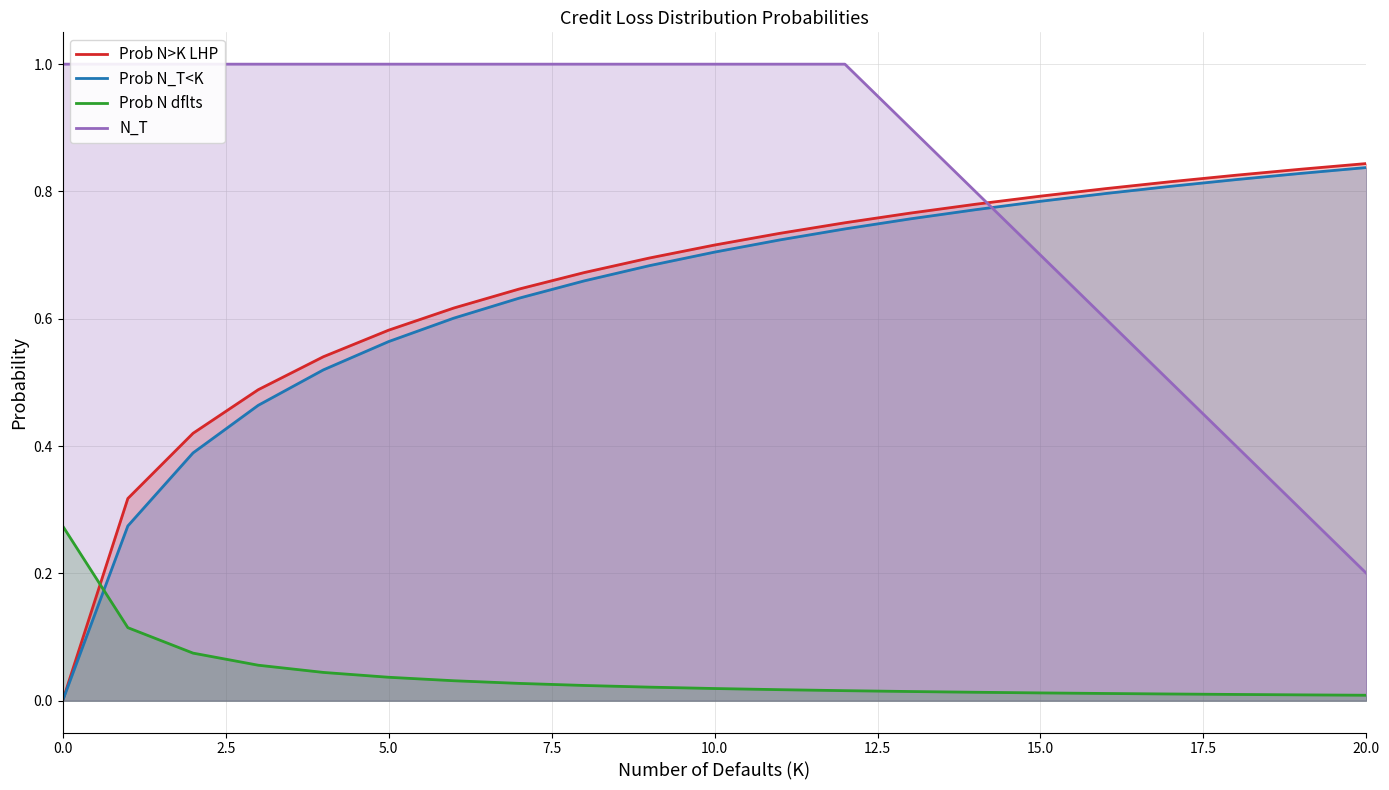

Where do N_T and Prob N>K LHP first cross each other?

14 and 15